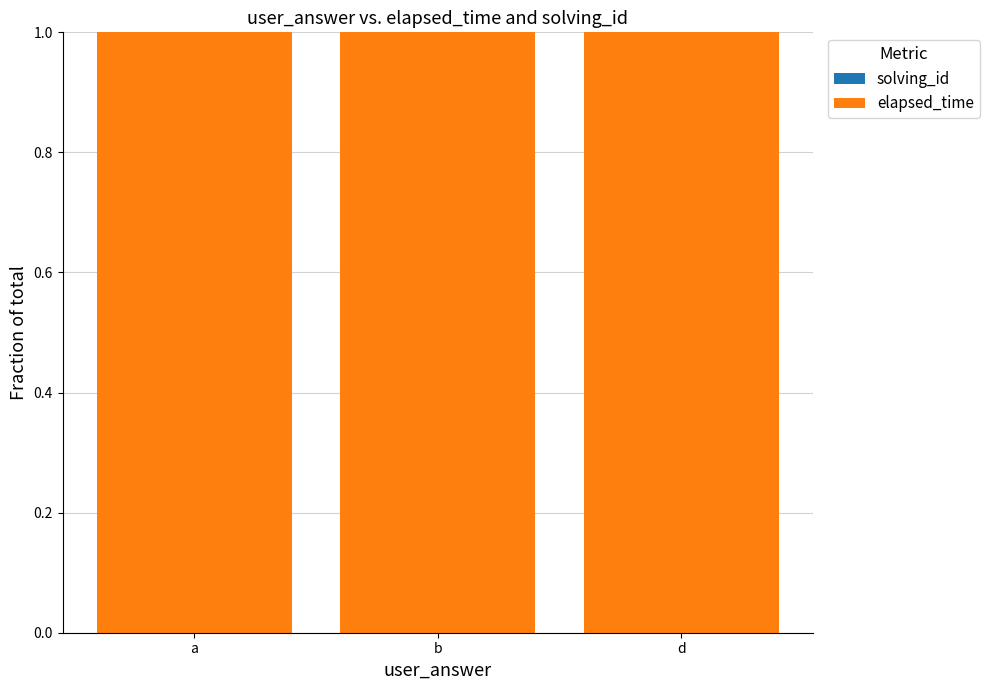

The solving_id series shows 0.0 at b. True or false?

True